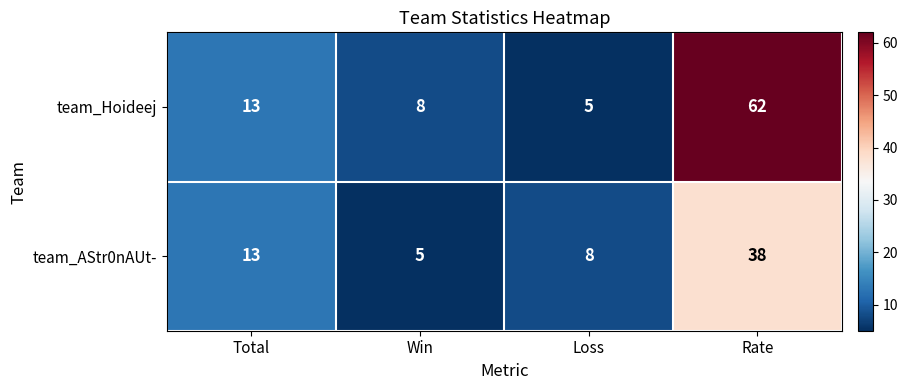

Reading left to right, what are all the values shown in this chart?

team_Hoideej: 13	8	5	62
team_AStr0nAUt-: 13	5	8	38